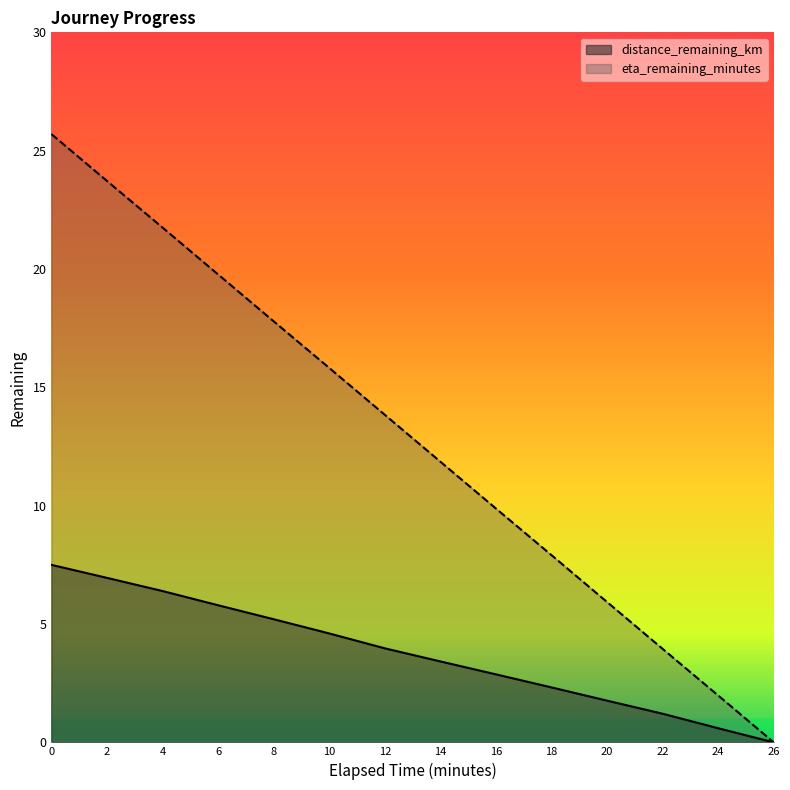

What is the greatest value displayed?

25.7